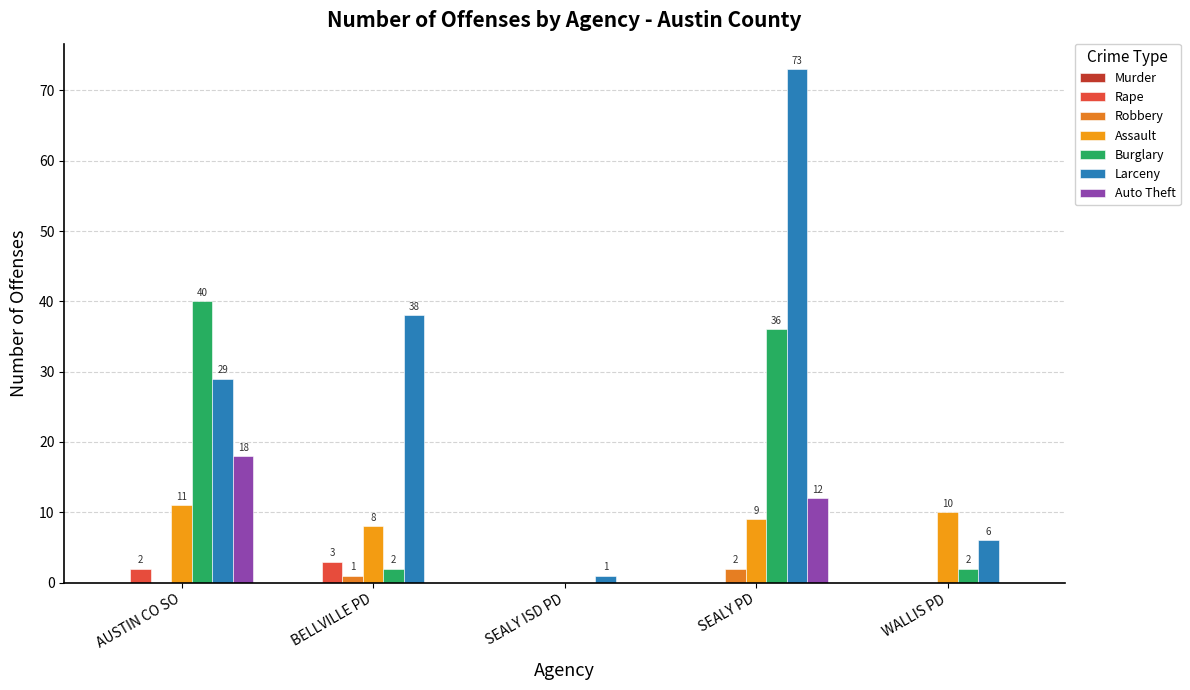

Reading right to left, extract all data points from this chart.

Rape: 0	0	0	3	2
Robbery: 0	2	0	1	0
Assault: 10	9	0	8	11
Burglary: 2	36	0	2	40
Larceny: 6	73	1	38	29
Auto Theft: 0	12	0	0	18